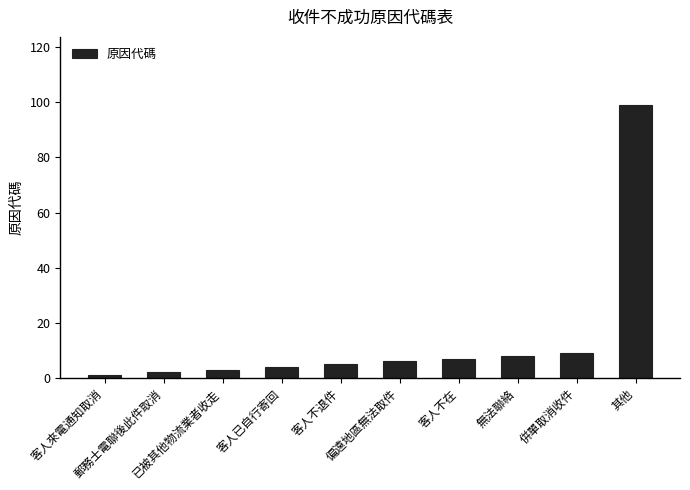

List the labels in order of value, largest first.

其他, 併單取消收件, 無法聯絡, 客人不在, 偏遠地區無法取件, 客人不退件, 客人已自行寄回, 已被其他物流業者收走, 郵務士電聯後此件取消, 客人來電通知取消